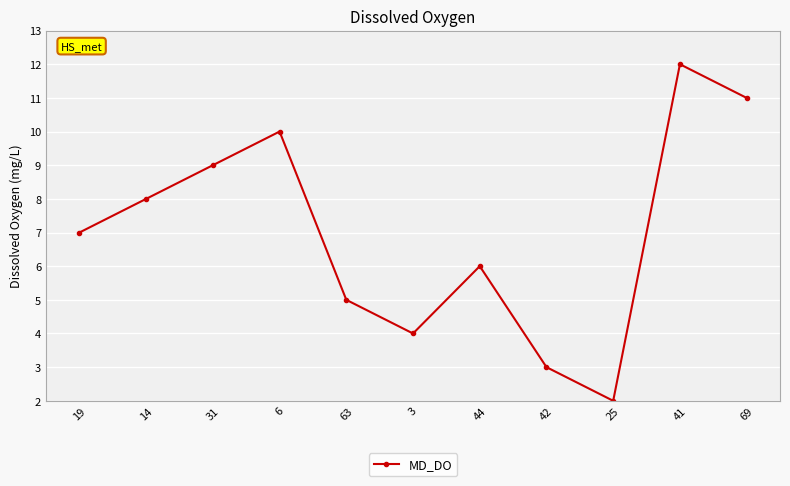

What is the sum of the values at 6 and 44?

16.0